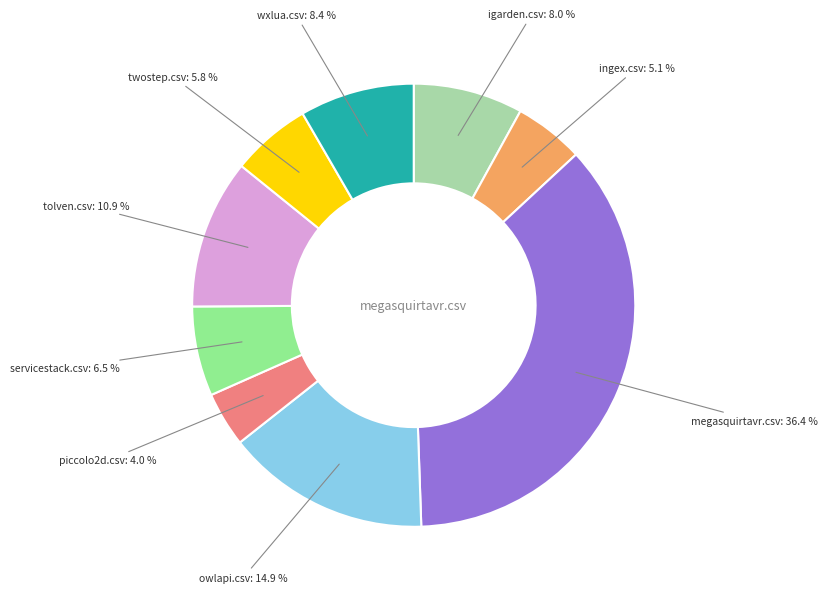

To the nearest percent, what is the difference between the largest and smallest slice percentages?

32%